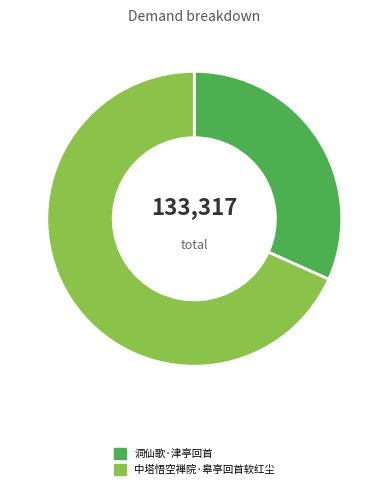

Is there any slice that represents more than half of the pie?

Yes